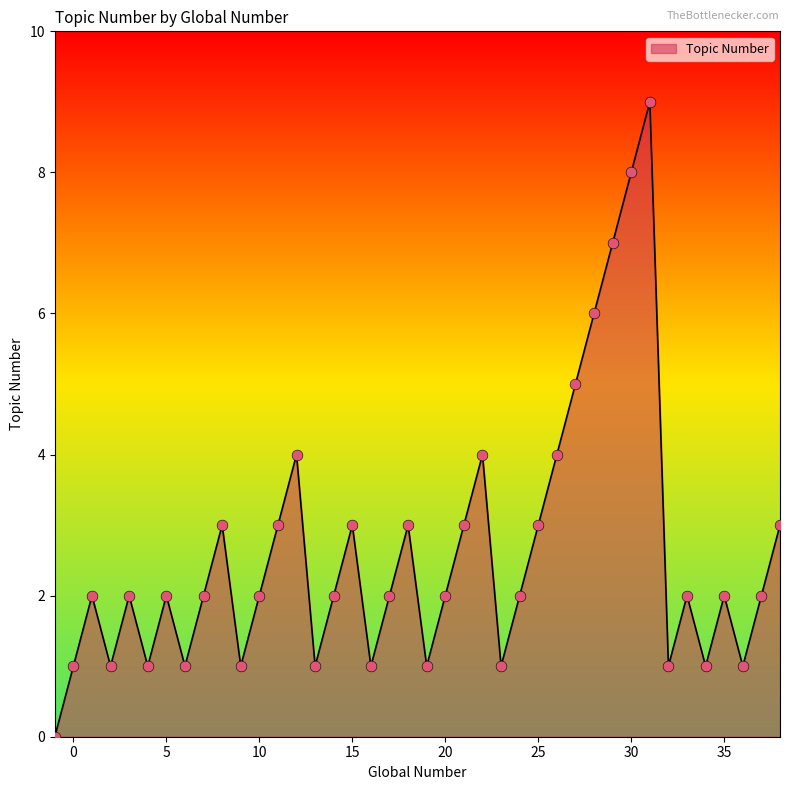

What is the greatest value displayed?

9